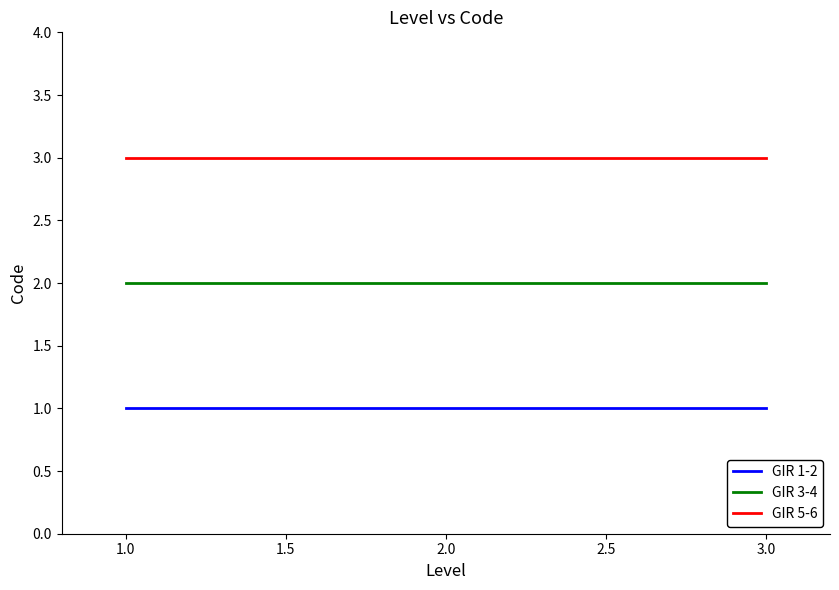

The value of GIR 1-2 at 1.0 is 1. True or false?

True